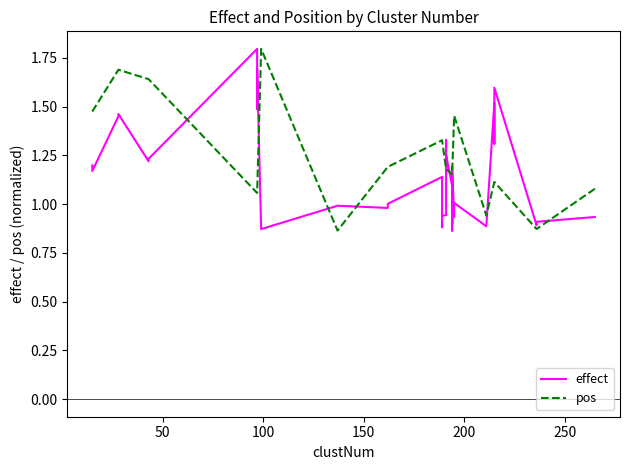

What is the average value of the effect series?

1.2